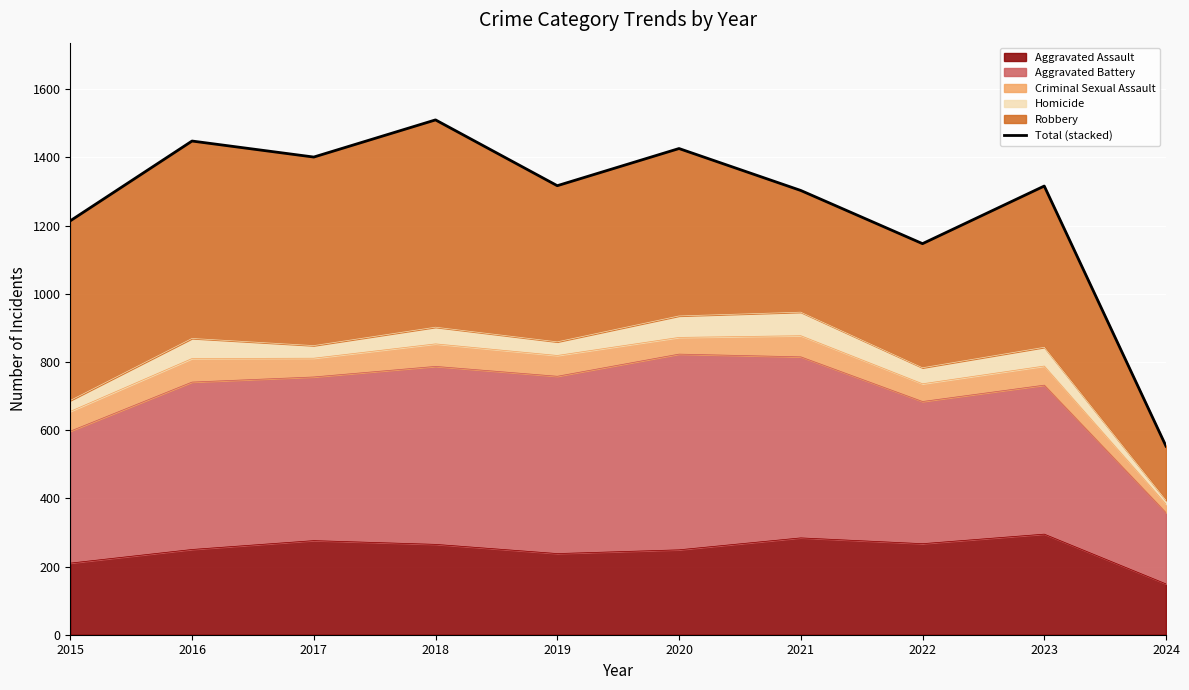

Which has a higher value, 2024 or 2018?

2018